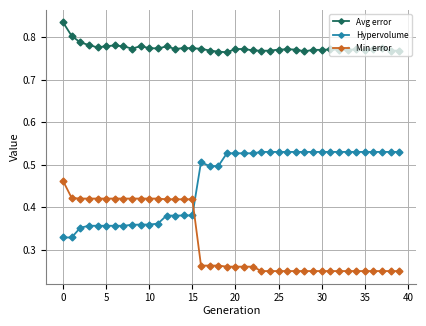

What is the sum of all Hypervolume values?

18.4